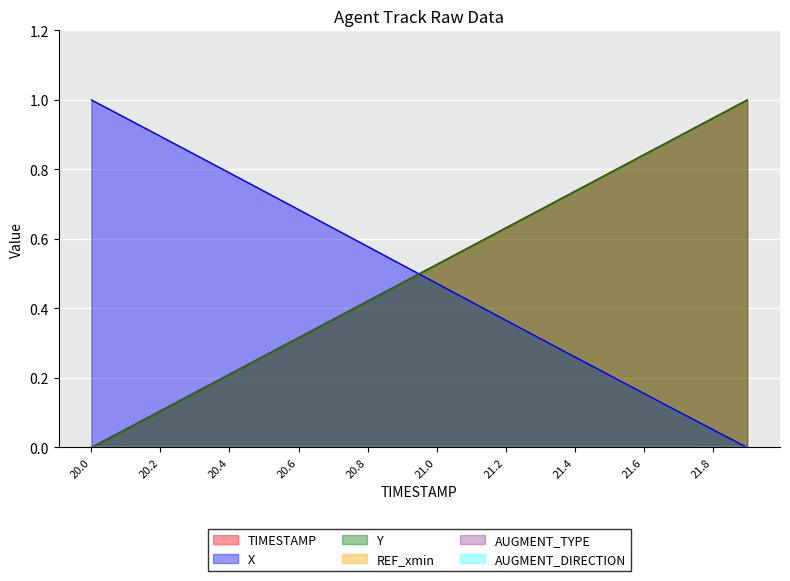

What is the value of the Y point at the 10th from the left?

0.5